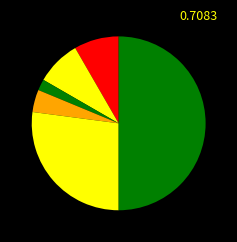

Does any single category account for the majority?

No